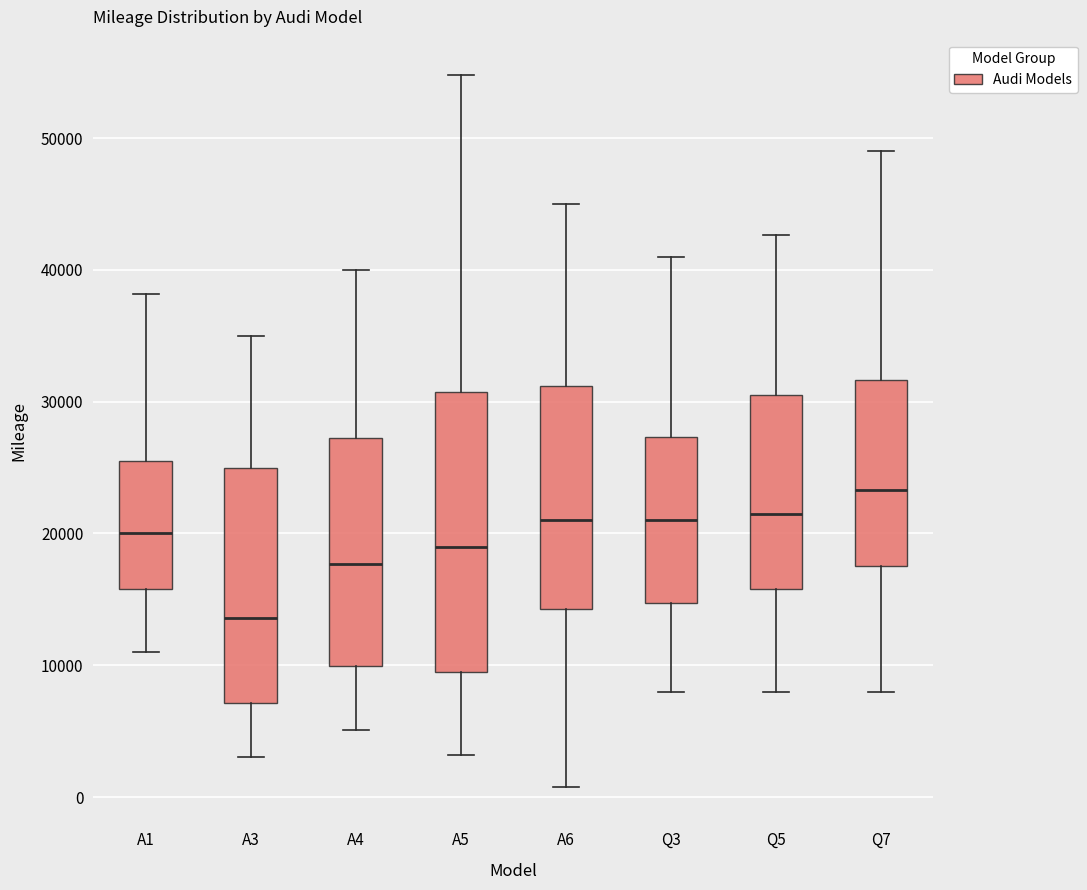

Reading left to right, transcribe this box plot: for each box, give where its median line is, the range the box spans, and where its two whiskers end, as read against the y-axis. The values are not printed on the chart, so give them approximately, as read against the axis.

A1: median 20000, box 16000 to 26000, whiskers 11000 to 38000
A3: median 14000, box 7000 to 25000, whiskers 3000 to 35000
A4: median 18000, box 10000 to 27000, whiskers 5000 to 40000
A5: median 19000, box 10000 to 31000, whiskers 3000 to 55000
A6: median 21000, box 14000 to 31000, whiskers 1000 to 45000
Q3: median 21000, box 15000 to 27000, whiskers 8000 to 41000
Q5: median 22000, box 16000 to 31000, whiskers 8000 to 43000
Q7: median 23000, box 18000 to 32000, whiskers 8000 to 49000